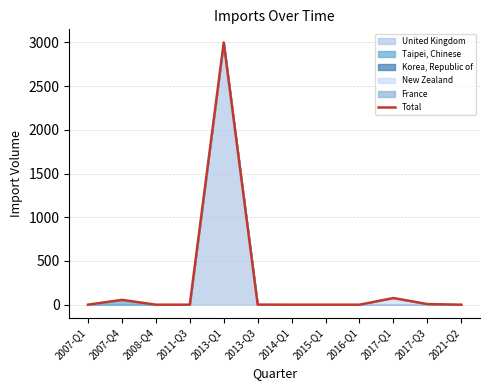

What is the sum of all values?

3139